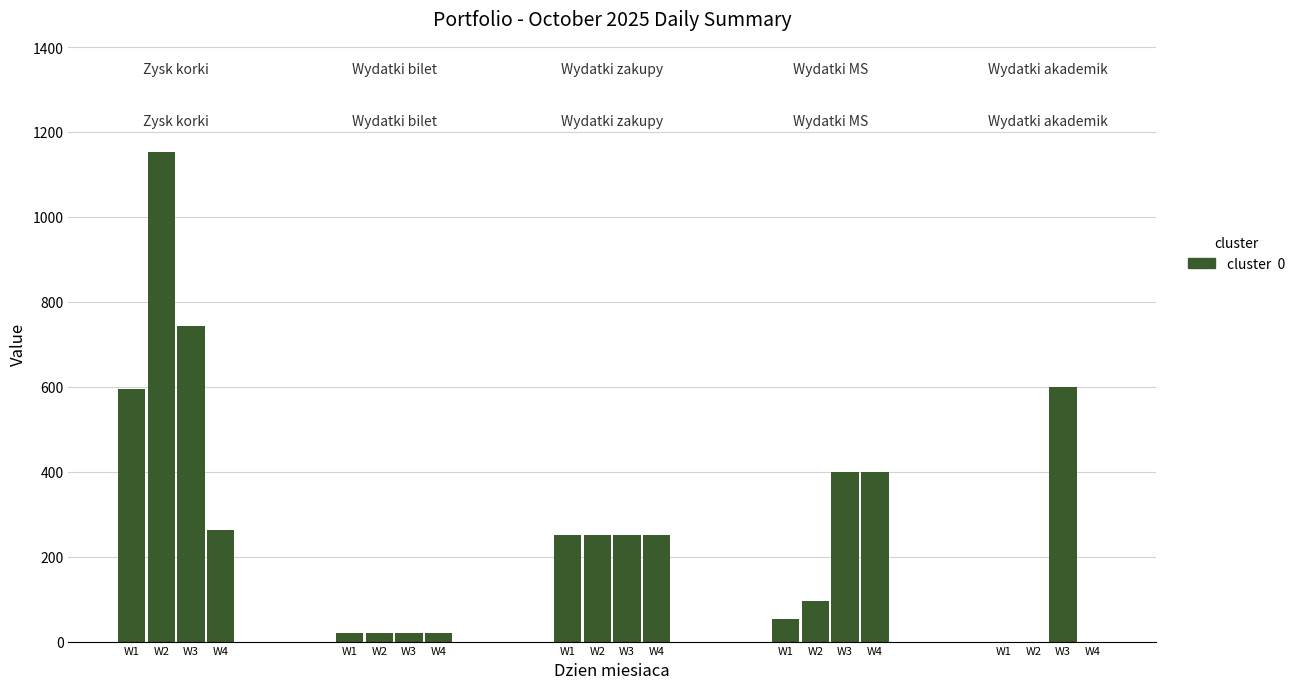

Is it true that Wydatki MS equals 0.0 at 5?

True